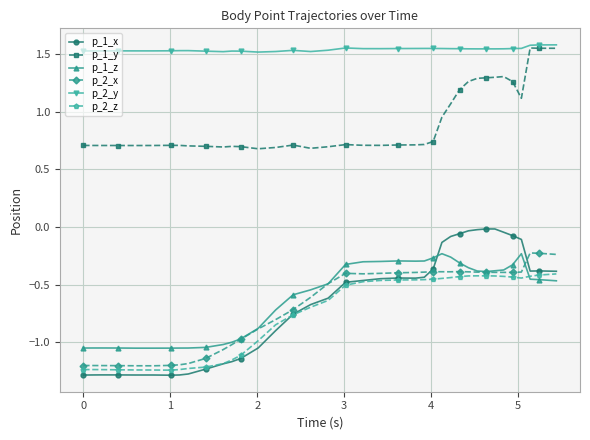

Which series has the widest spread of values?

p_1_x